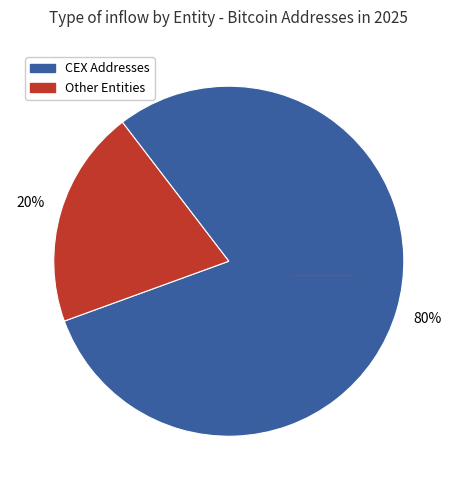

To the nearest percent, what is the average slice percentage?

50%